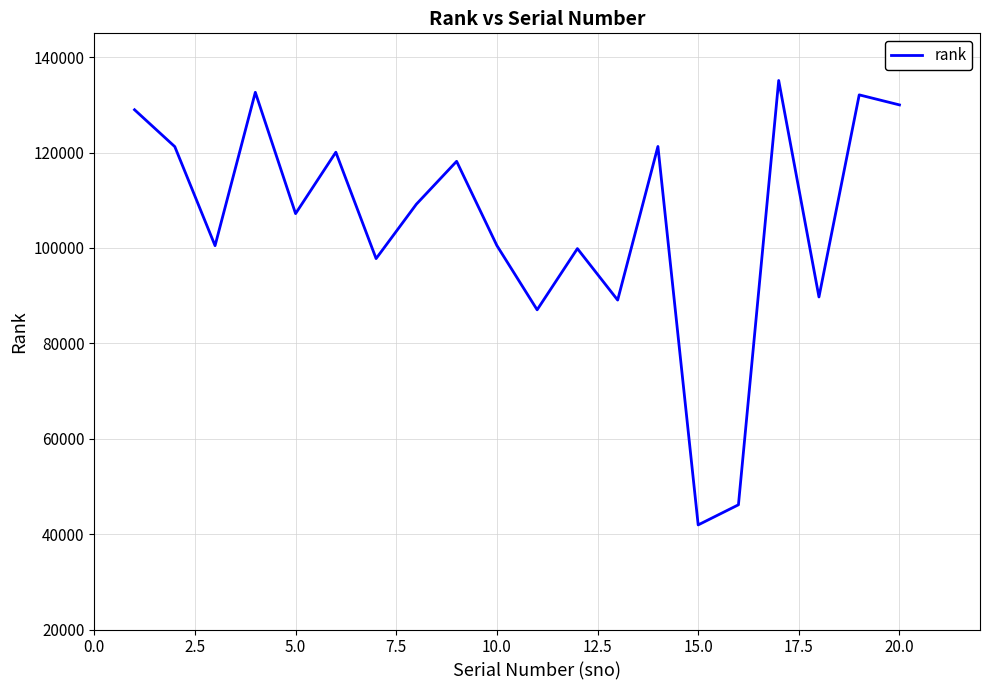

What is the difference between the second highest and minimum values?

90700